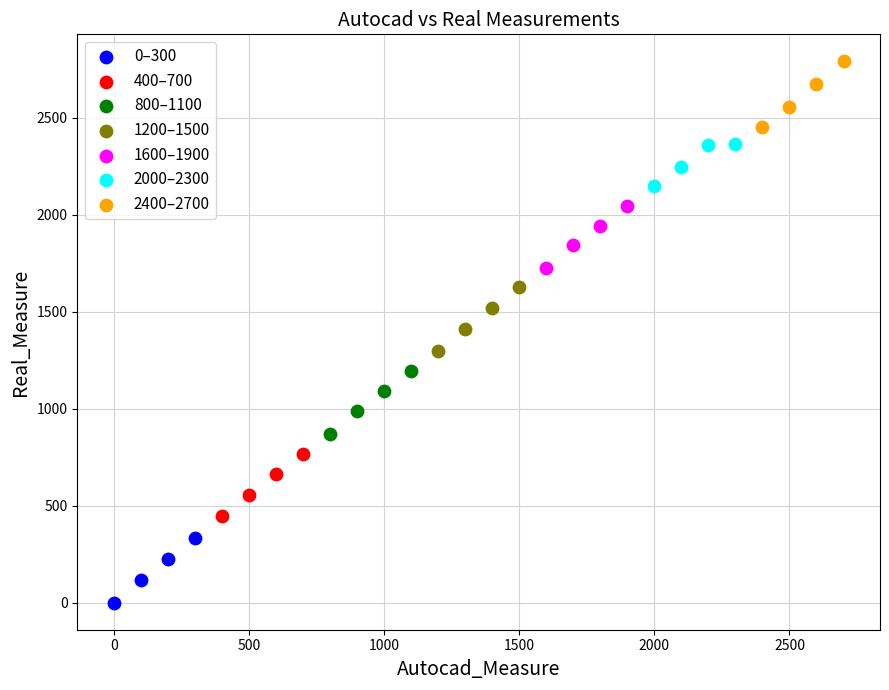

Which series has the largest Y range (max minus min)?

2400–2700